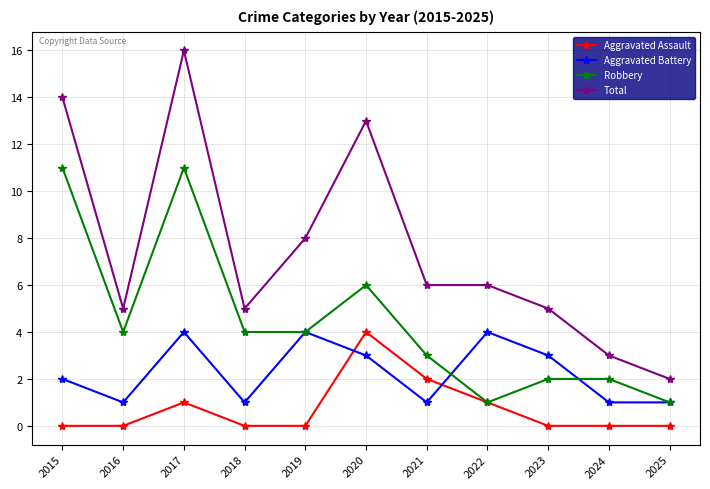

True or false: Total and Aggravated Battery intersect in this chart.

False